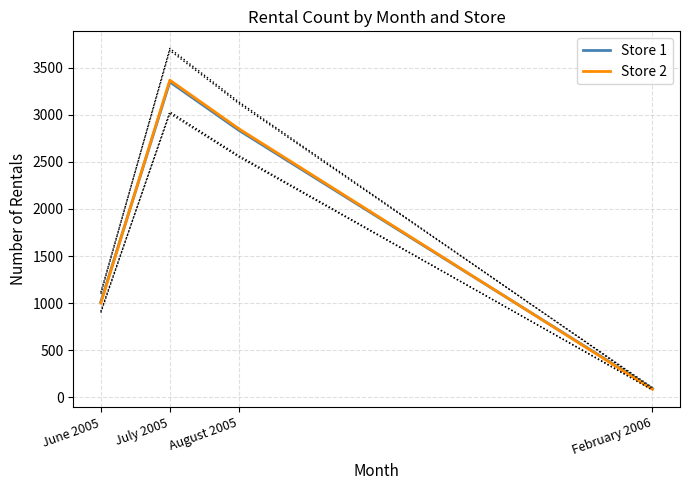

After their last crossing, which series has the higher values: Store 1 or Store 2?

Store 1